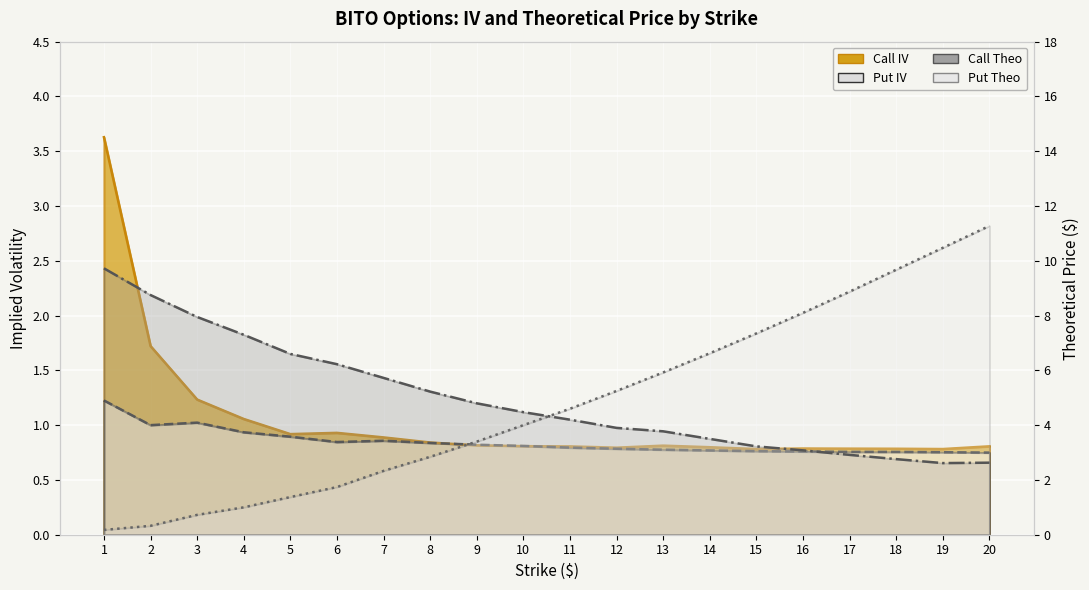

What are all the series names shown in the legend?

Call IV, Put IV, Call Theo, Put Theo